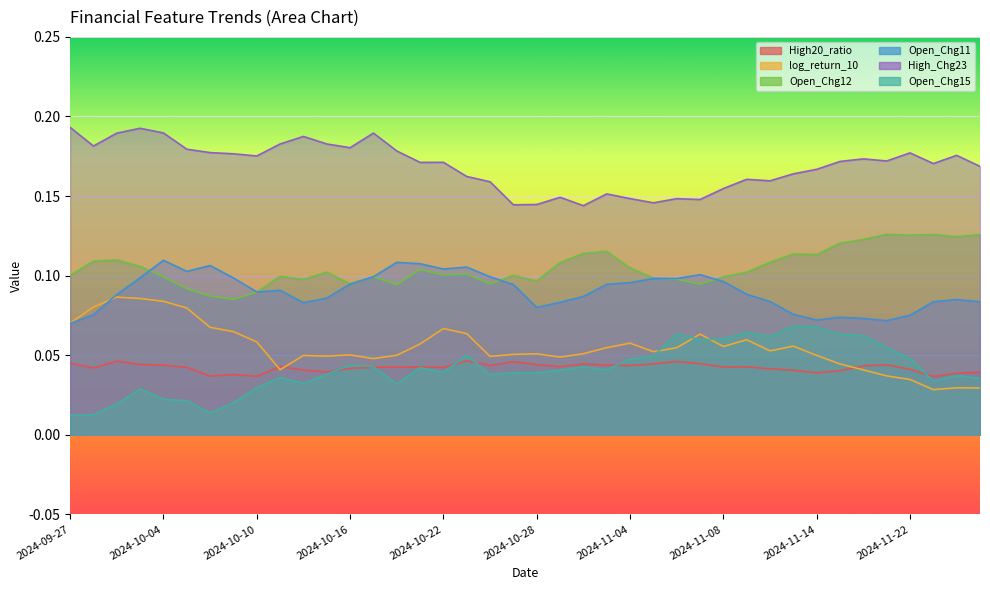

Reading left to right, list all the values displayed in this chart.

High20_ratio: 0.0	0.0	0.0	0.0	0.0	0.0	0.0	0.0	0.0	0.0	0.0	0.0	0.0	0.0	0.0	0.0	0.0	0.0	0.0	0.0	0.0	0.0	0.0	0.0	0.0	0.0	0.0	0.0	0.0	0.0	0.0	0.0	0.0	0.0	0.0	0.0	0.0	0.0	0.0	0.0
log_return_10: 0.1	0.1	0.1	0.1	0.1	0.1	0.1	0.1	0.1	0.0	0.0	0.0	0.1	0.0	0.0	0.1	0.1	0.1	0.0	0.1	0.1	0.0	0.1	0.1	0.1	0.1	0.1	0.1	0.1	0.1	0.1	0.1	0.0	0.0	0.0	0.0	0.0	0.0	0.0	0.0
Open_Chg12: 0.1	0.1	0.1	0.1	0.1	0.1	0.1	0.1	0.1	0.1	0.1	0.1	0.1	0.1	0.1	0.1	0.1	0.1	0.1	0.1	0.1	0.1	0.1	0.1	0.1	0.1	0.1	0.1	0.1	0.1	0.1	0.1	0.1	0.1	0.1	0.1	0.1	0.1	0.1	0.1
Open_Chg11: 0.1	0.1	0.1	0.1	0.1	0.1	0.1	0.1	0.1	0.1	0.1	0.1	0.1	0.1	0.1	0.1	0.1	0.1	0.1	0.1	0.1	0.1	0.1	0.1	0.1	0.1	0.1	0.1	0.1	0.1	0.1	0.1	0.1	0.1	0.1	0.1	0.1	0.1	0.1	0.1
High_Chg23: 0.2	0.2	0.2	0.2	0.2	0.2	0.2	0.2	0.2	0.2	0.2	0.2	0.2	0.2	0.2	0.2	0.2	0.2	0.2	0.1	0.1	0.1	0.1	0.2	0.1	0.1	0.1	0.1	0.2	0.2	0.2	0.2	0.2	0.2	0.2	0.2	0.2	0.2	0.2	0.2
Open_Chg15: 0.0	0.0	0.0	0.0	0.0	0.0	0.0	0.0	0.0	0.0	0.0	0.0	0.0	0.0	0.0	0.0	0.0	0.0	0.0	0.0	0.0	0.0	0.0	0.0	0.0	0.0	0.1	0.1	0.1	0.1	0.1	0.1	0.1	0.1	0.1	0.1	0.0	0.0	0.0	0.0